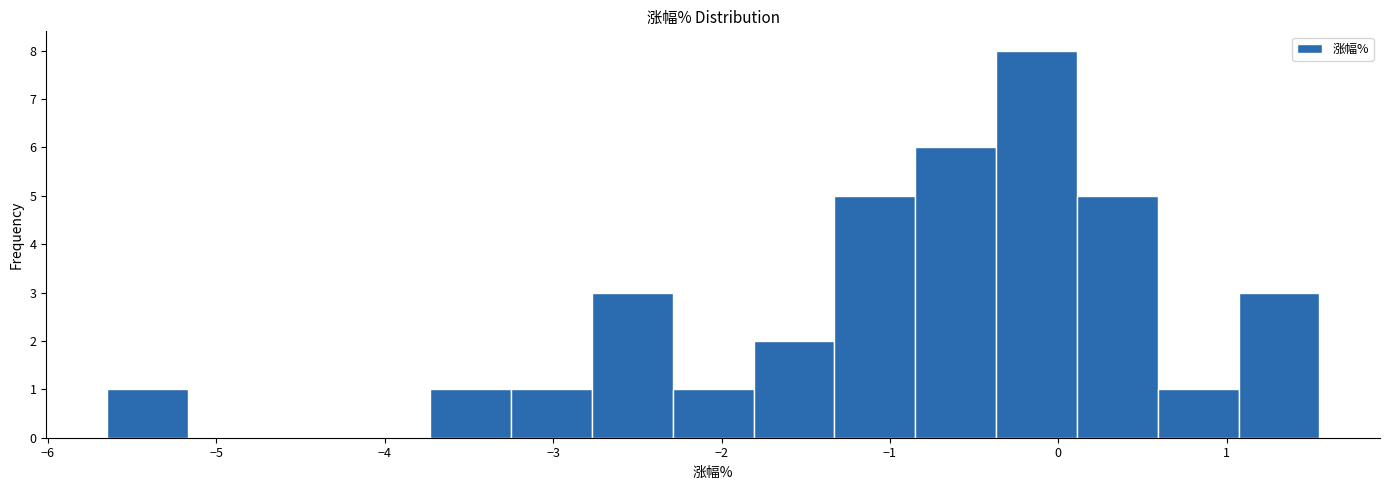

Over which range of the x-axis is the bar tallest?

-0.37 to 0.11